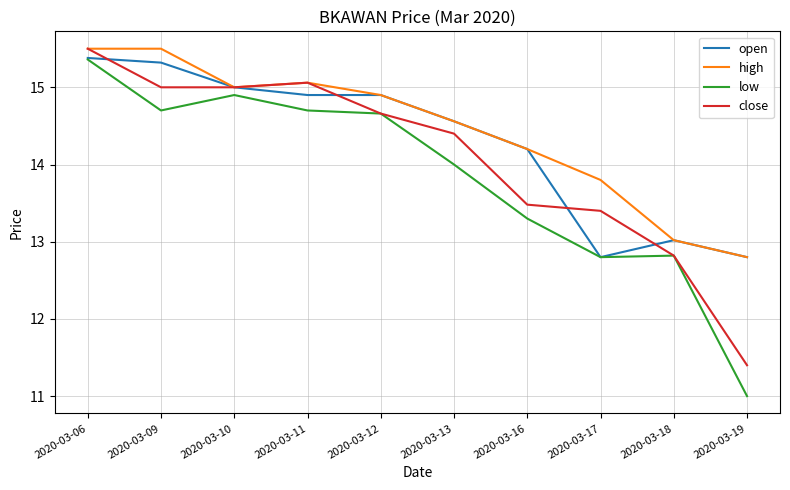

What is the sum of the open values at 2020-03-17 and 2020-03-19?

25.6